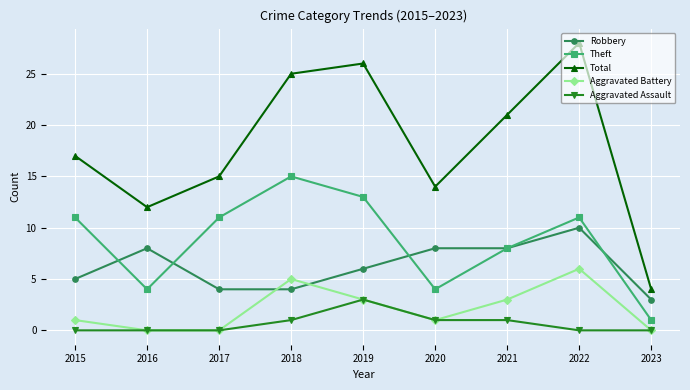

Reading right to left, transcribe all the data shown in this chart.

Robbery: 2023=3	2022=10	2021=8	2020=8	2019=6	2018=4	2017=4	2016=8	2015=5
Theft: 2023=1	2022=11	2021=8	2020=4	2019=13	2018=15	2017=11	2016=4	2015=11
Total: 2023=4	2022=28	2021=21	2020=14	2019=26	2018=25	2017=15	2016=12	2015=17
Aggravated Battery: 2023=0	2022=6	2021=3	2020=1	2019=3	2018=5	2017=0	2016=0	2015=1
Aggravated Assault: 2023=0	2022=0	2021=1	2020=1	2019=3	2018=1	2017=0	2016=0	2015=0